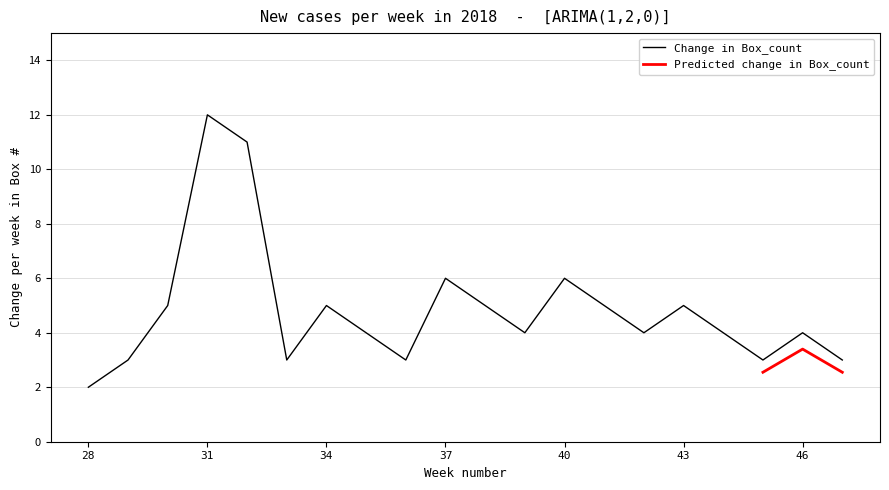

What is the maximum value for Change in Box_count?

12